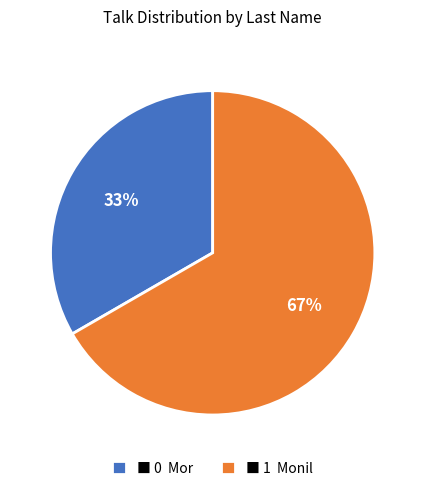

What is the ratio of the value at ■ 1 Monil to the value at ■ 0 Mor?

2.0